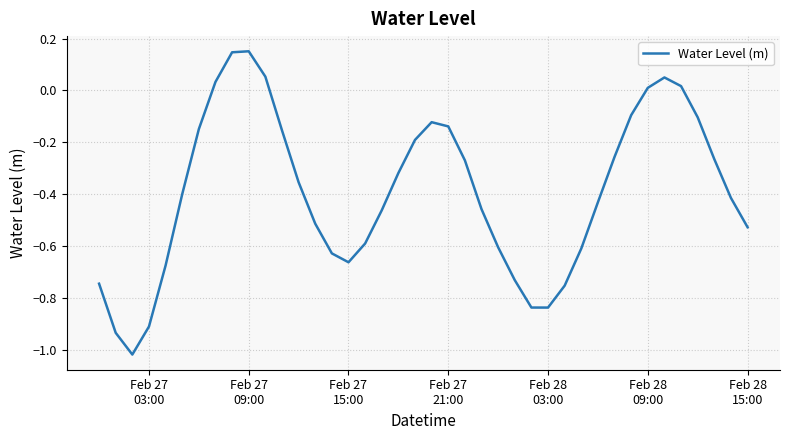

Reading right to left, extract all data points from this chart.

-0.5	-0.4	-0.3	-0.1	0.0	0.1	0.0	-0.1	-0.3	-0.4	-0.6	-0.8	-0.8	-0.8	-0.7	-0.6	-0.5	-0.3	-0.1	-0.1	-0.2	-0.3	-0.5	-0.6	-0.7	-0.6	-0.5	-0.4	-0.2	0.1	0.2	0.1	0.0	-0.1	-0.4	-0.7	-0.9	-1.0	-0.9	-0.7